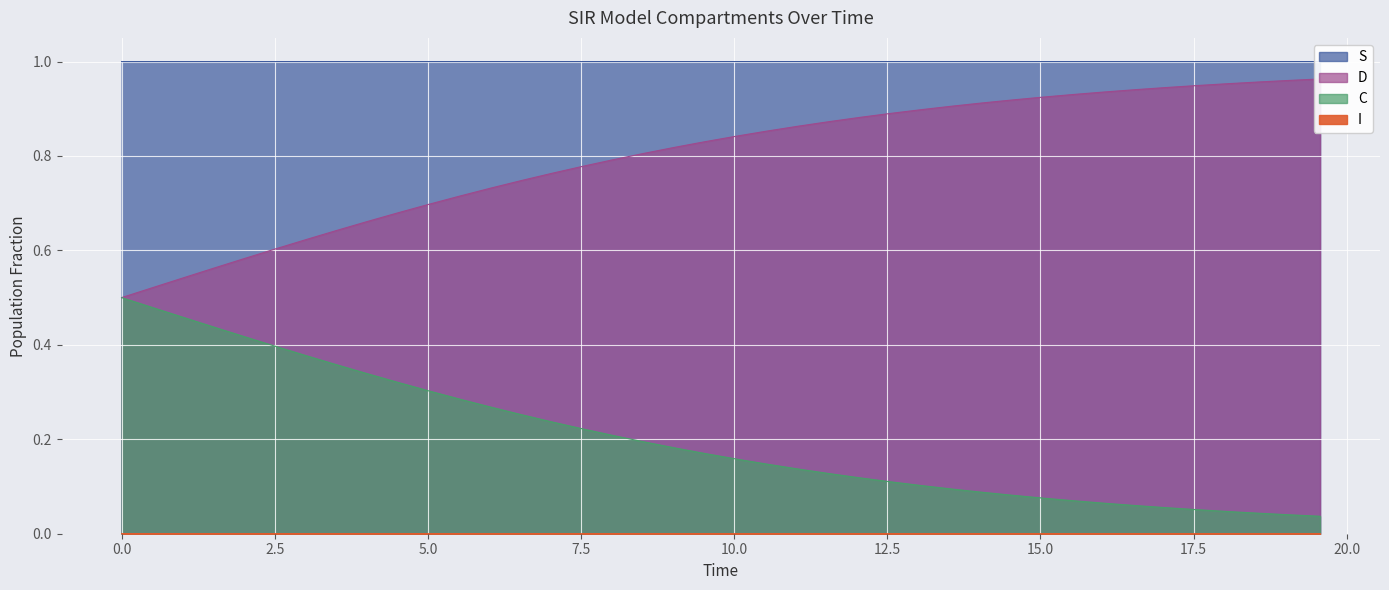

True or false: C has more than 1 points higher than both neighbors.

False